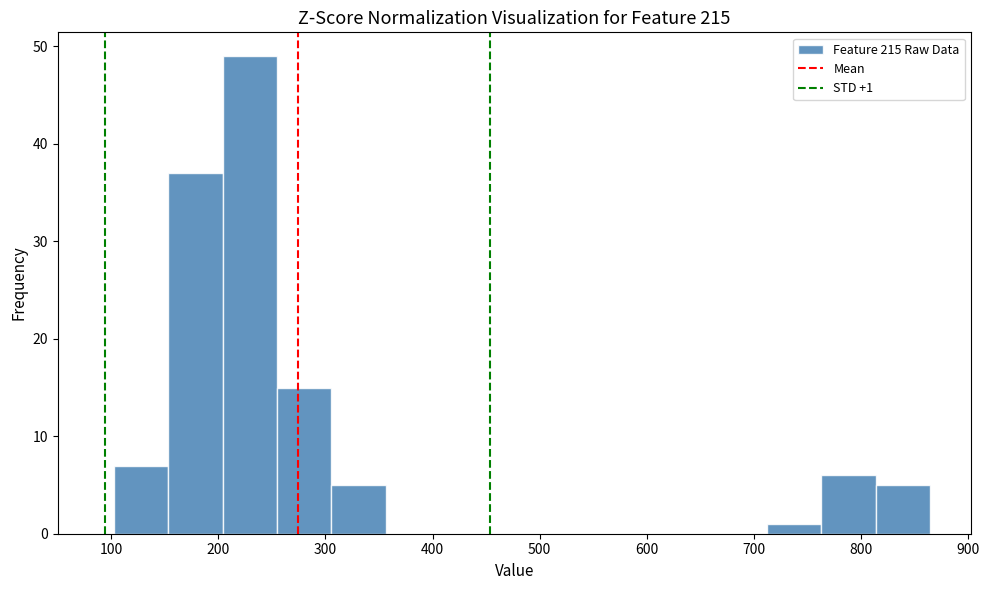

Over which range of the x-axis is the bar tallest?

200 to 250